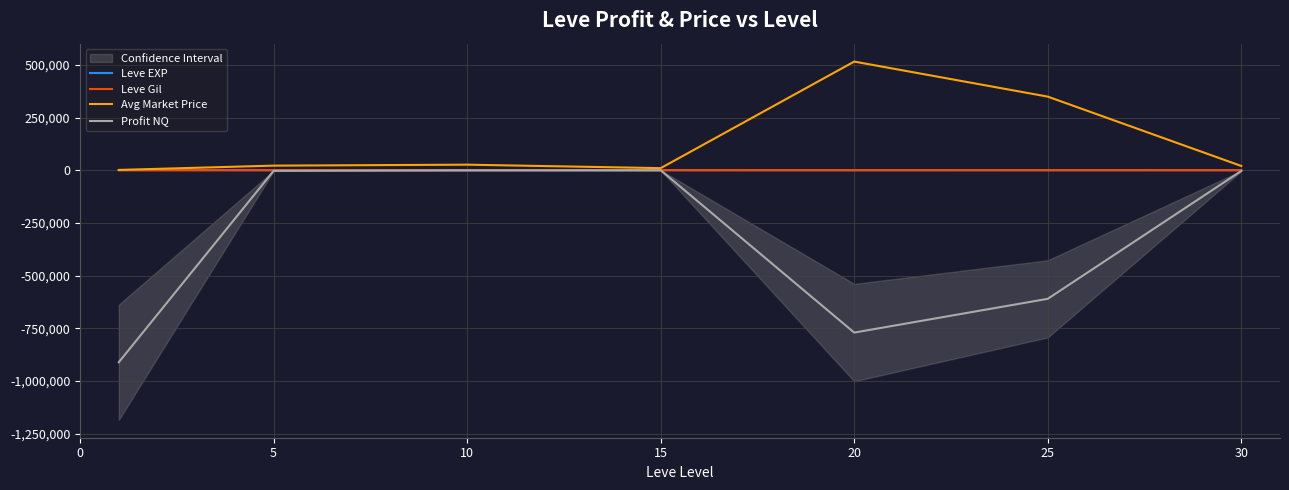

How many lines are shown in the chart?

4